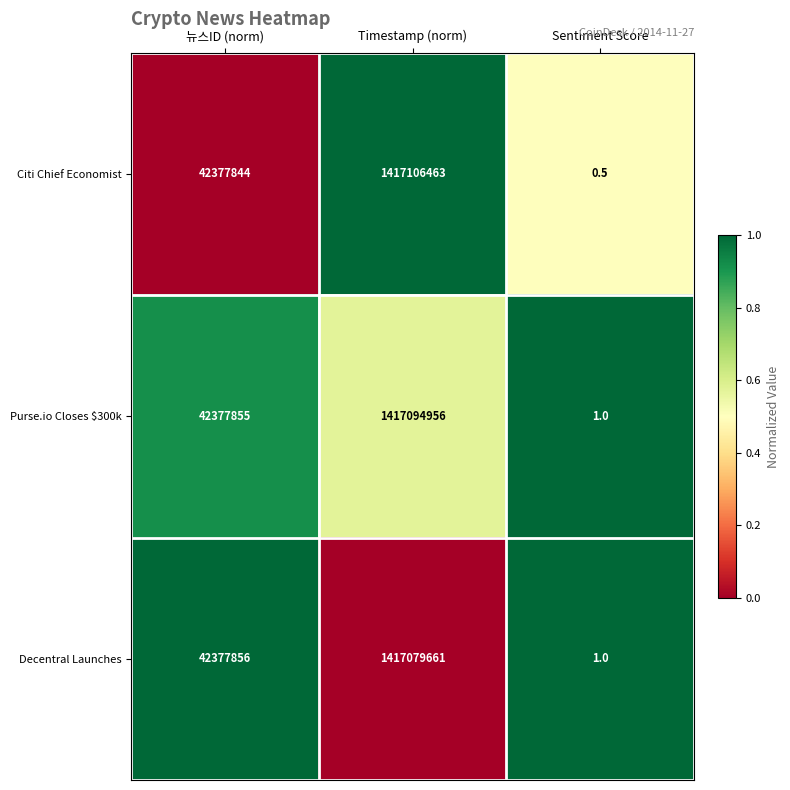

What is the approximate value of Purse.io Closes $300k at Sentiment Score?

1.0